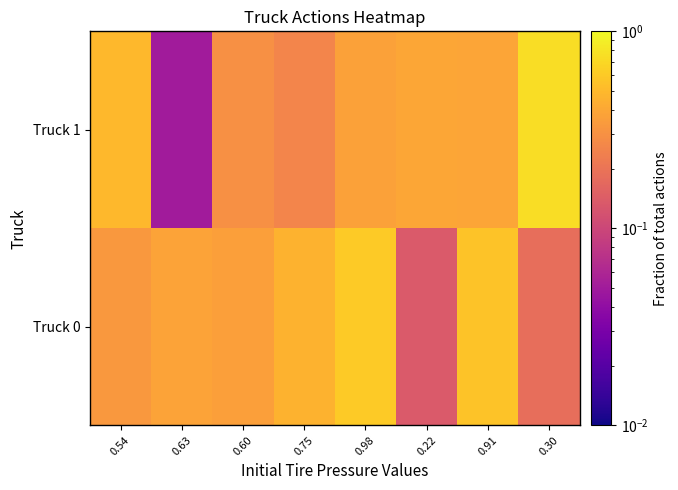

At how many categories does at least one series exceed 0?

8